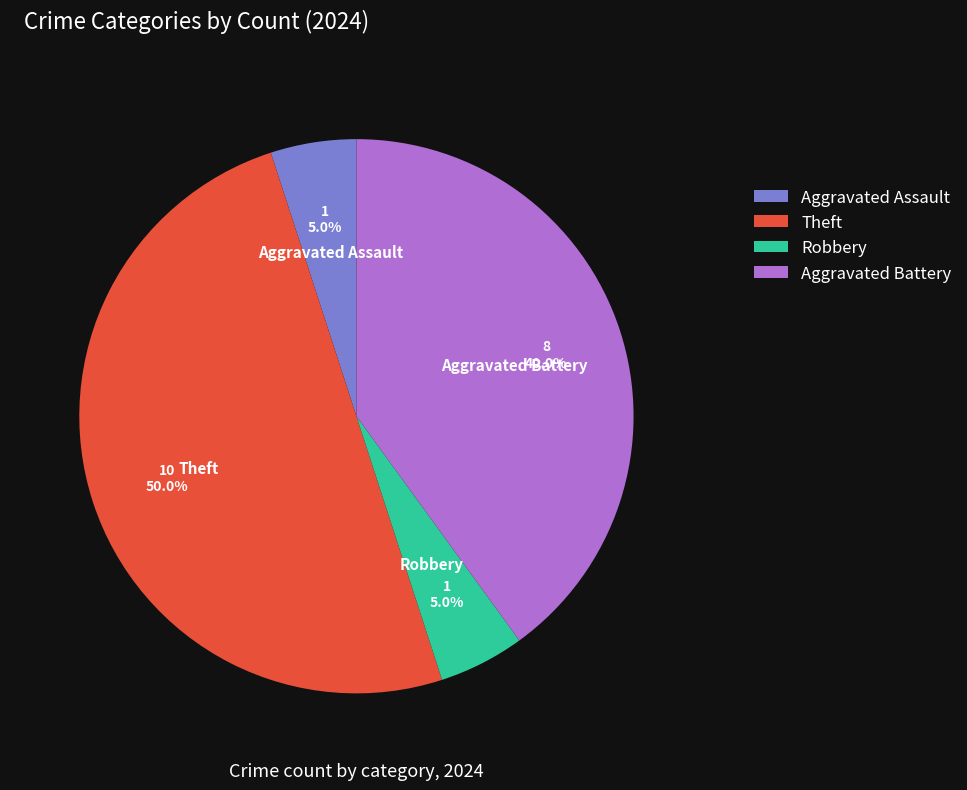

What is the largest slice in the pie chart?

Theft